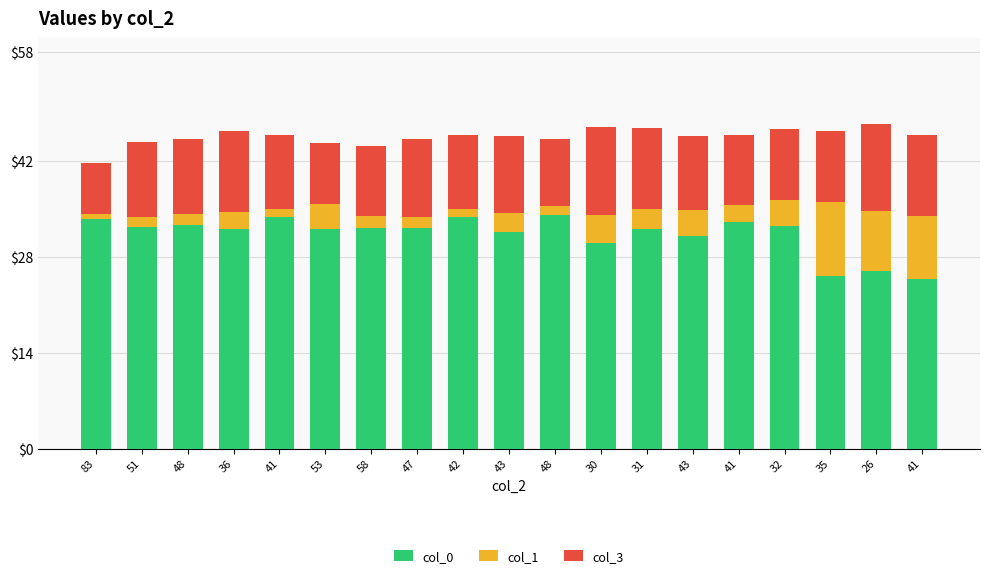

What is the sum of all col_1 values?

65.8